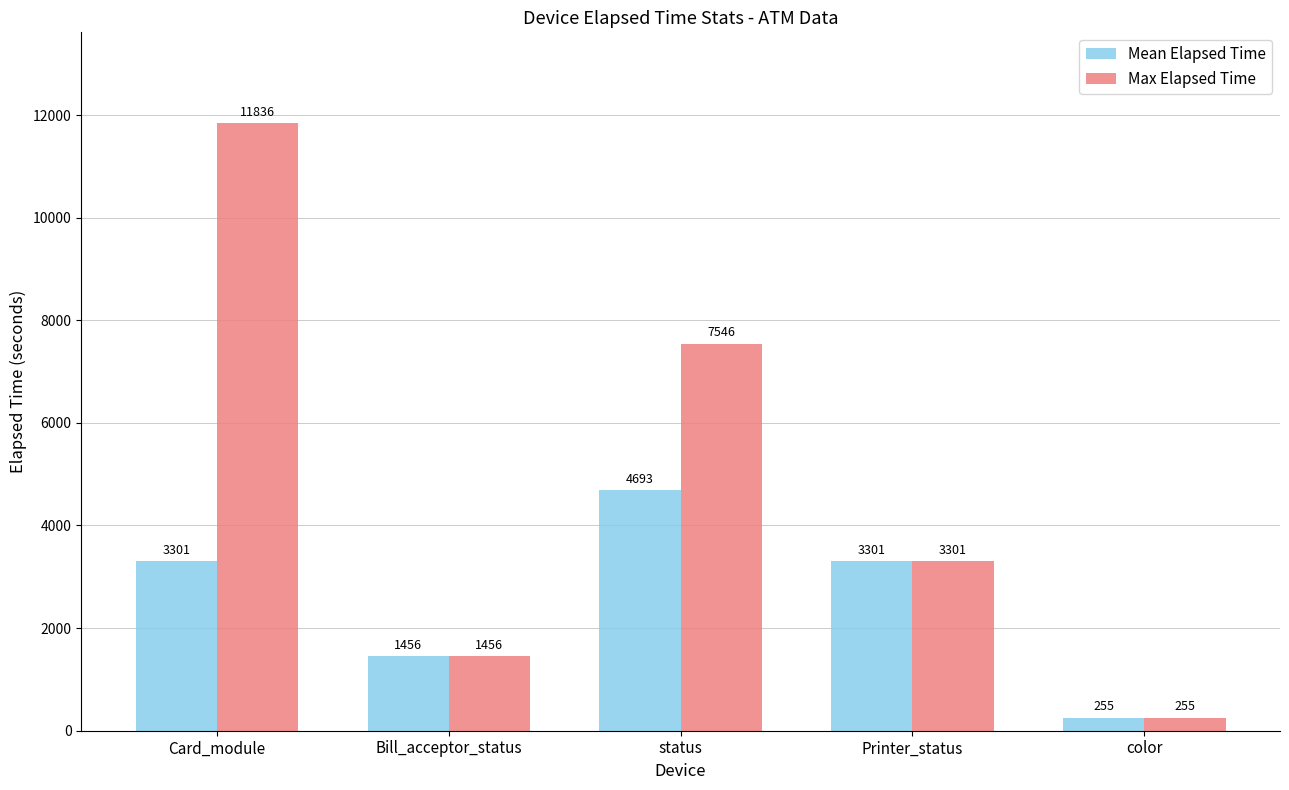

The value of Mean Elapsed Time at Printer_status is 3301. True or false?

True